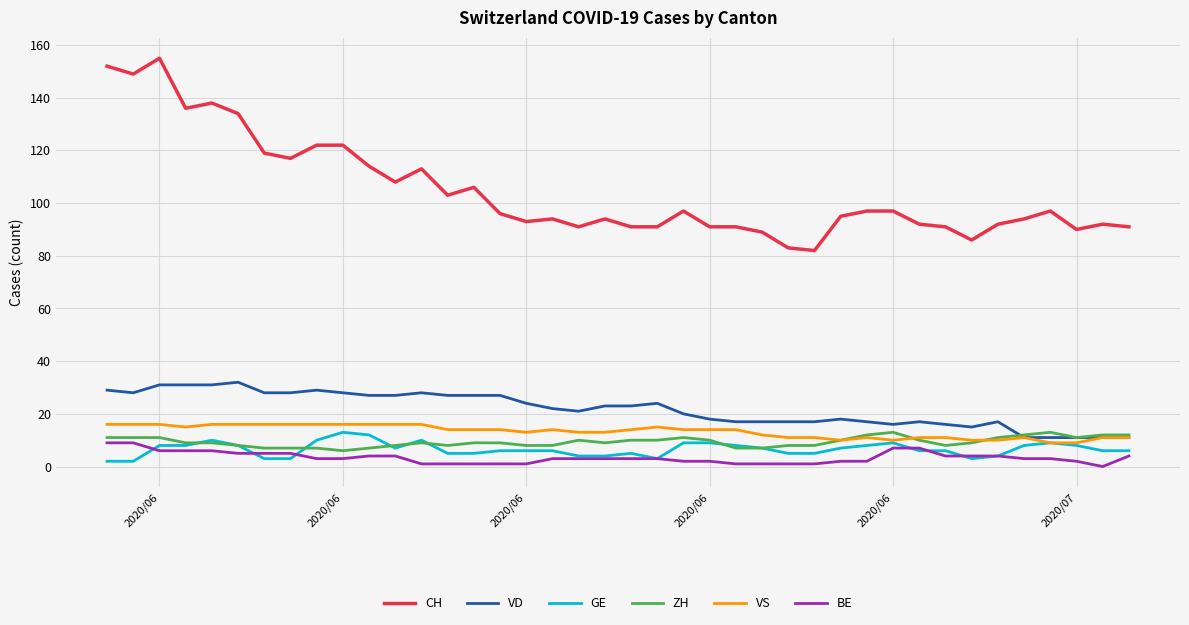

Which series has the widest spread of values?

CH